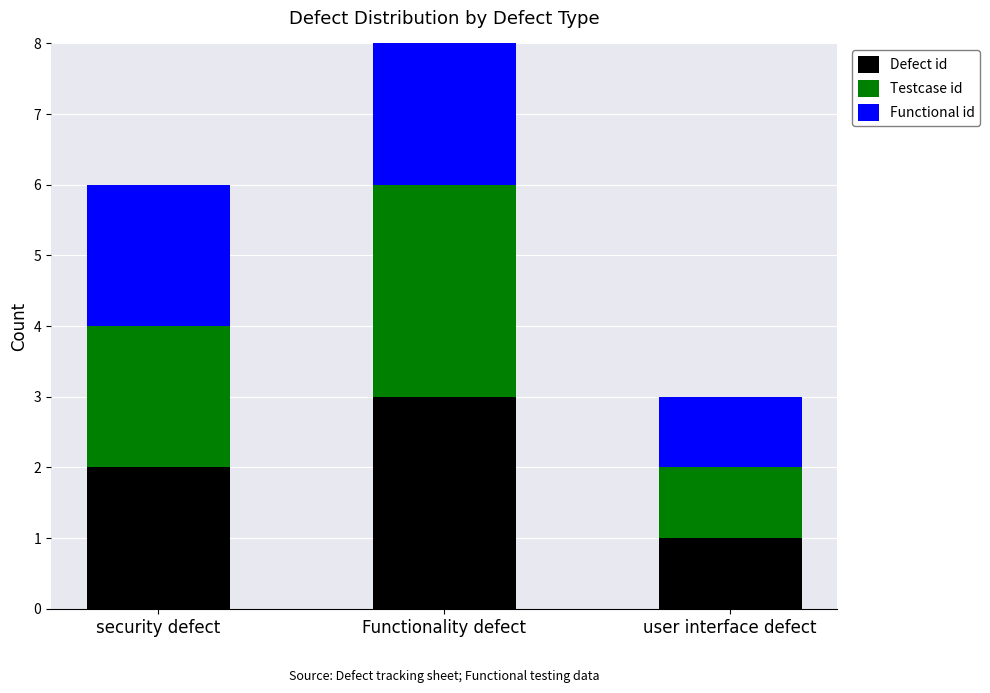

Is it true that Defect id equals 3 at Functionality defect?

True